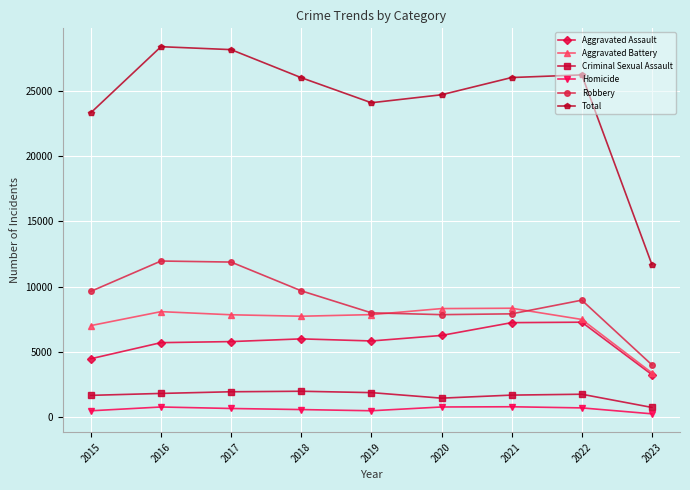

True or false: Aggravated Assault and Criminal Sexual Assault intersect in this chart.

False